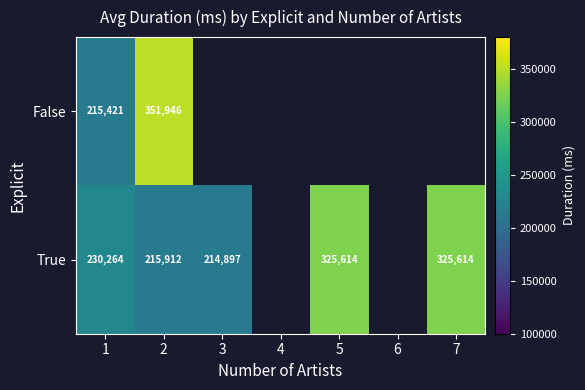

At which category is the sum across all series the highest?

2